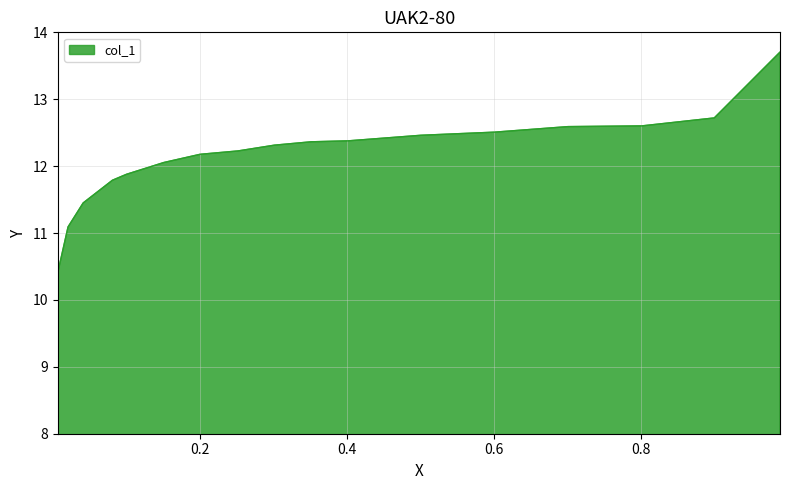

What is the smallest value displayed?

10.4